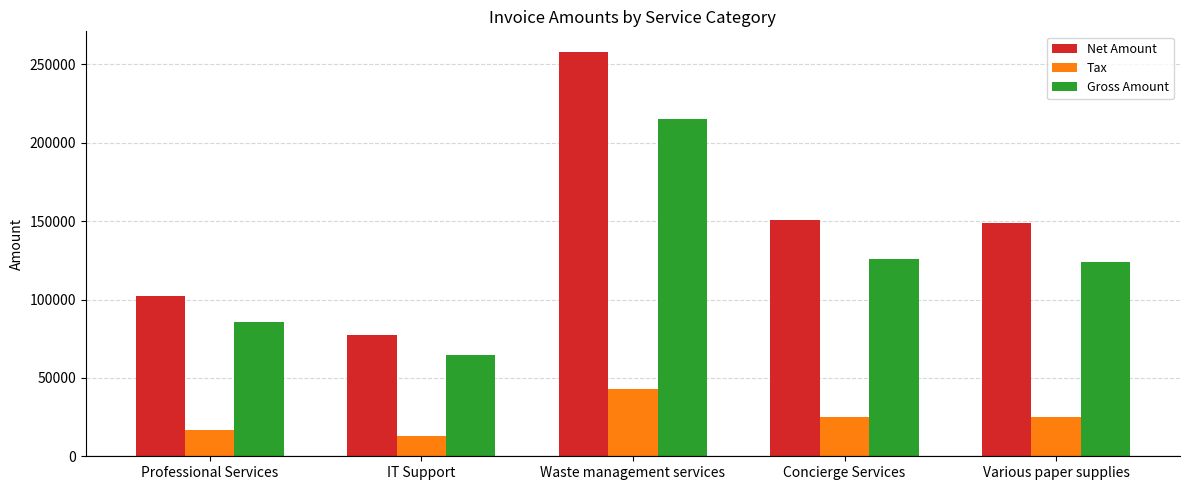

Which series has the largest range (max minus min)?

Net Amount